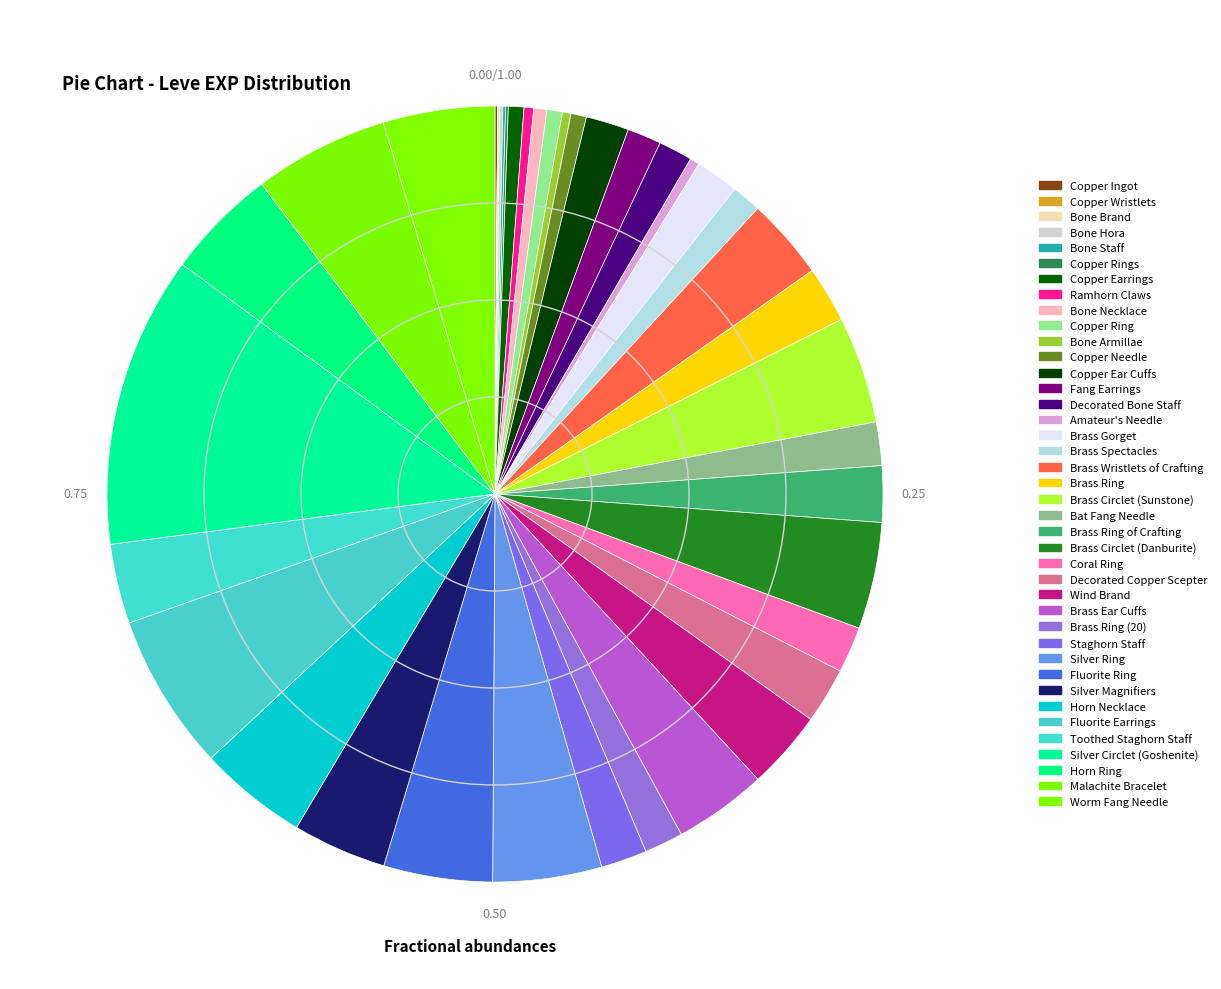

Which slice is the largest?

Silver Circlet (Goshenite)